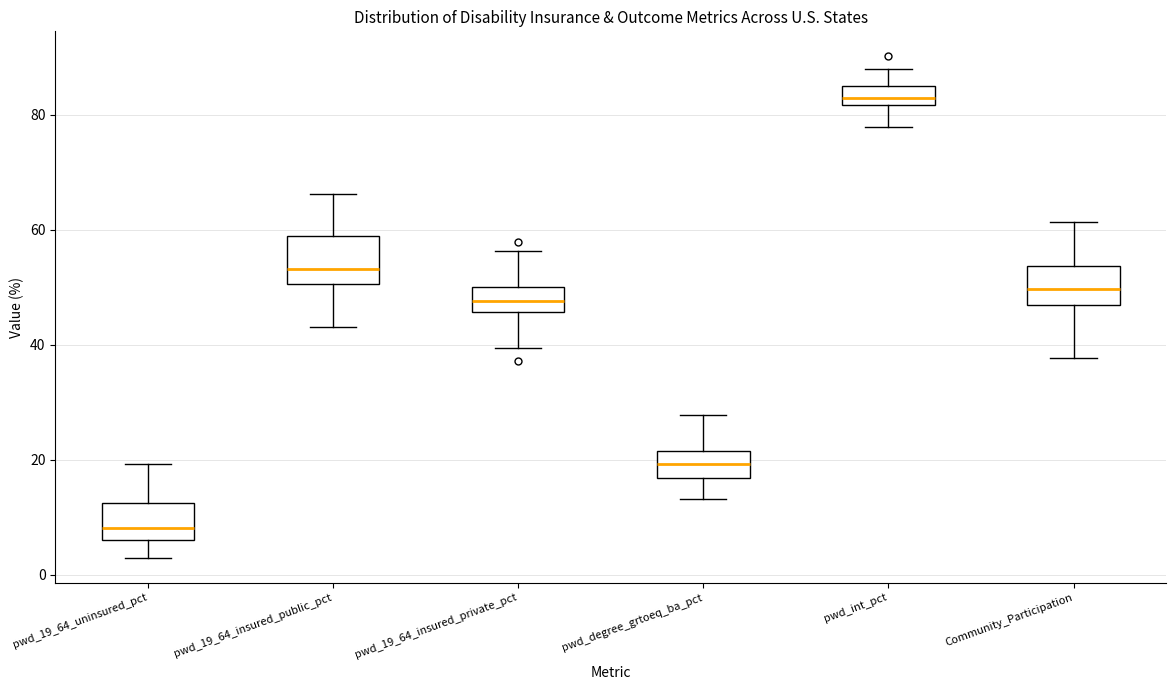

Which box's median line is the highest?

pwd_int_pct